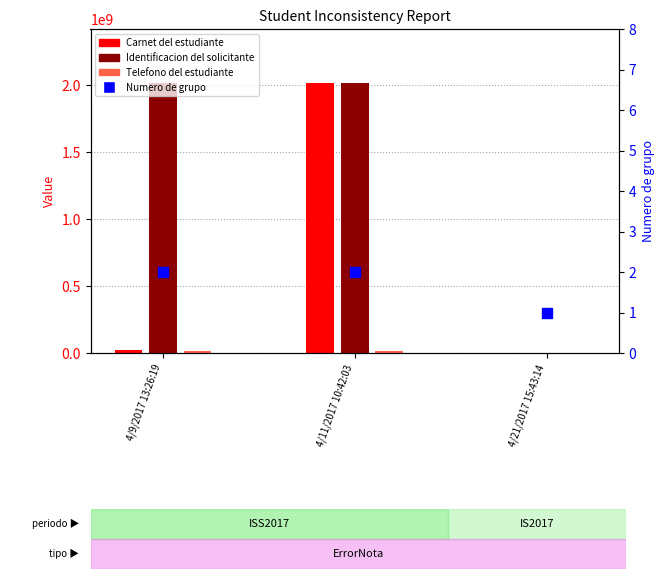

Which series reaches the maximum Y coordinate?

Carnet del estudiante